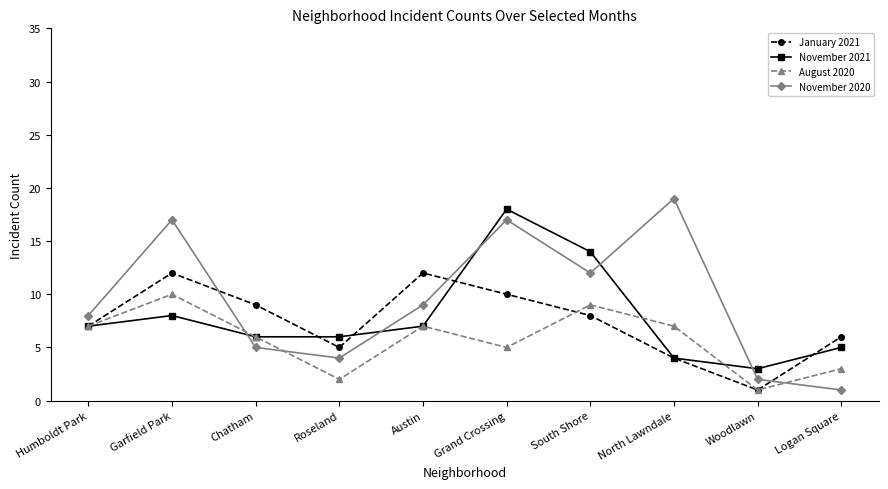

Read the January 2021 value at Logan Square.

6